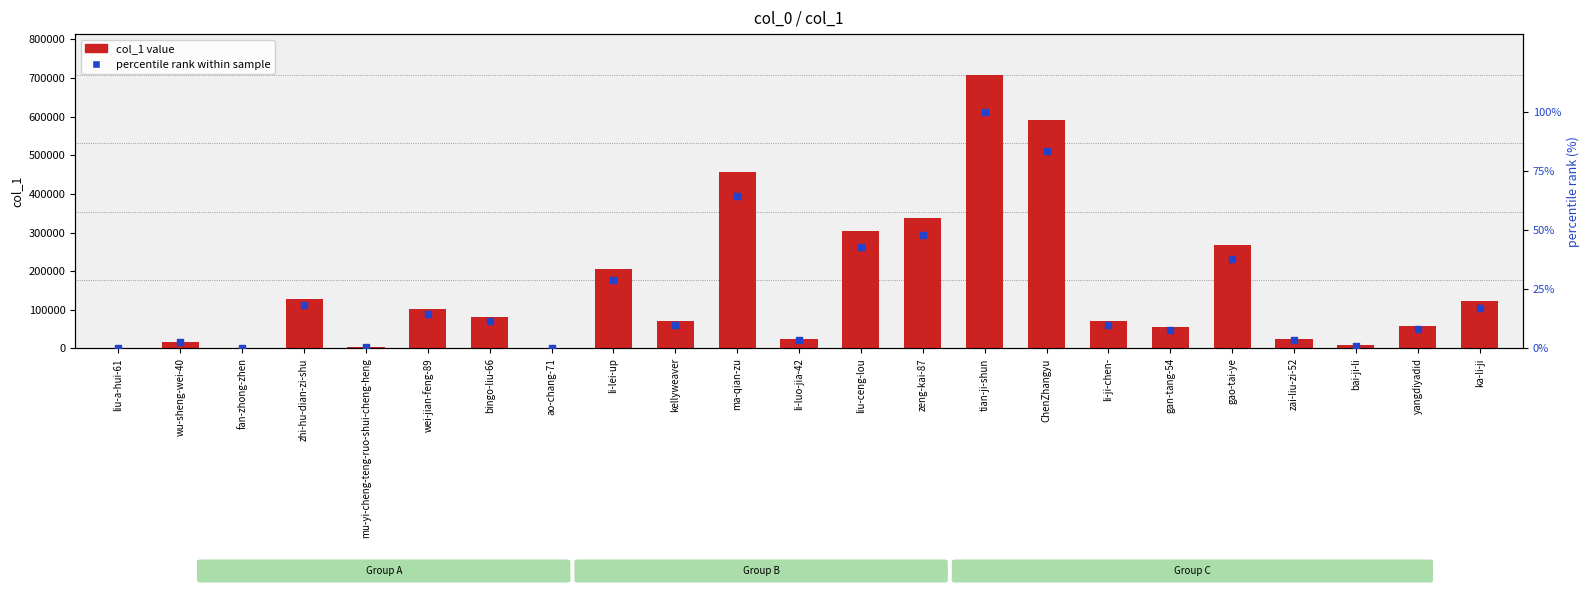

At which category is the sum across all series the highest?

tian-ji-shun